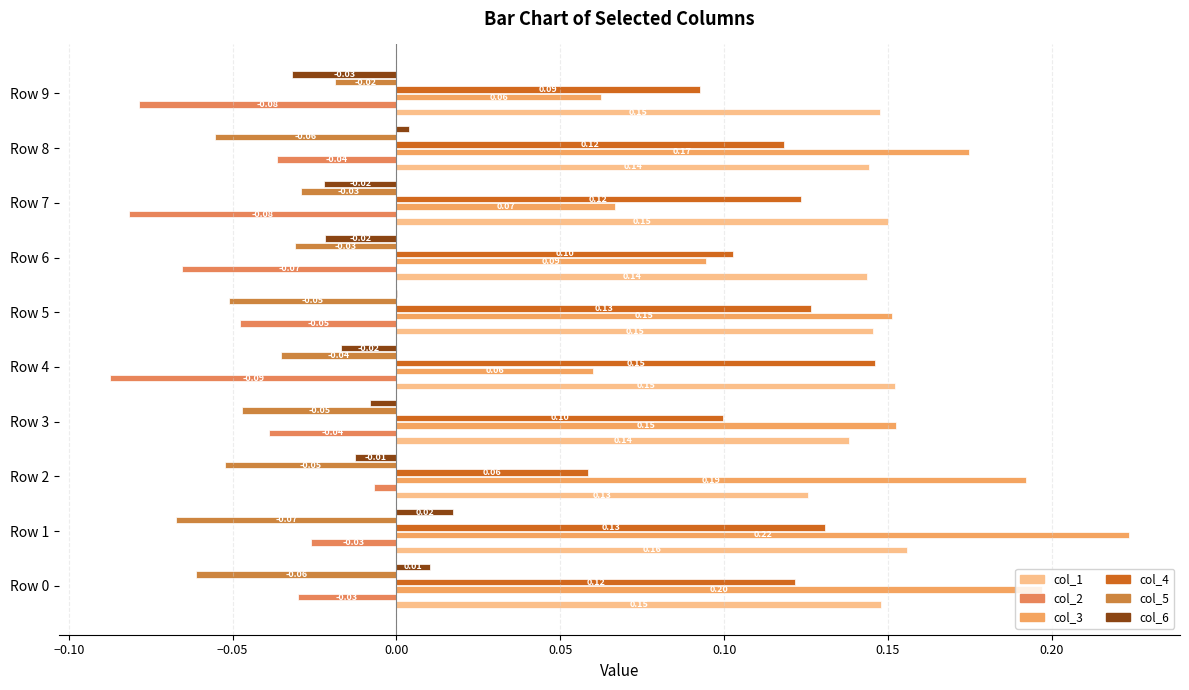

What are all the series names shown in the legend?

col_1, col_2, col_3, col_4, col_5, col_6